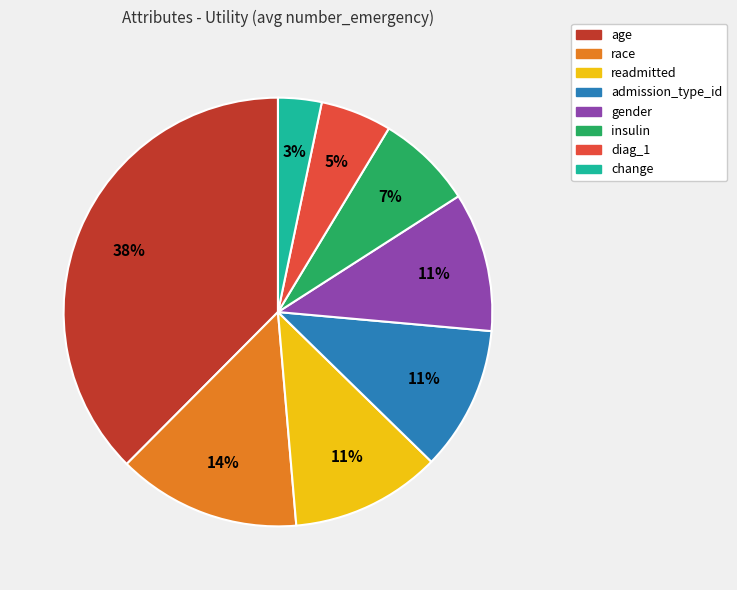

Does readmitted account for over 50% of the chart?

No